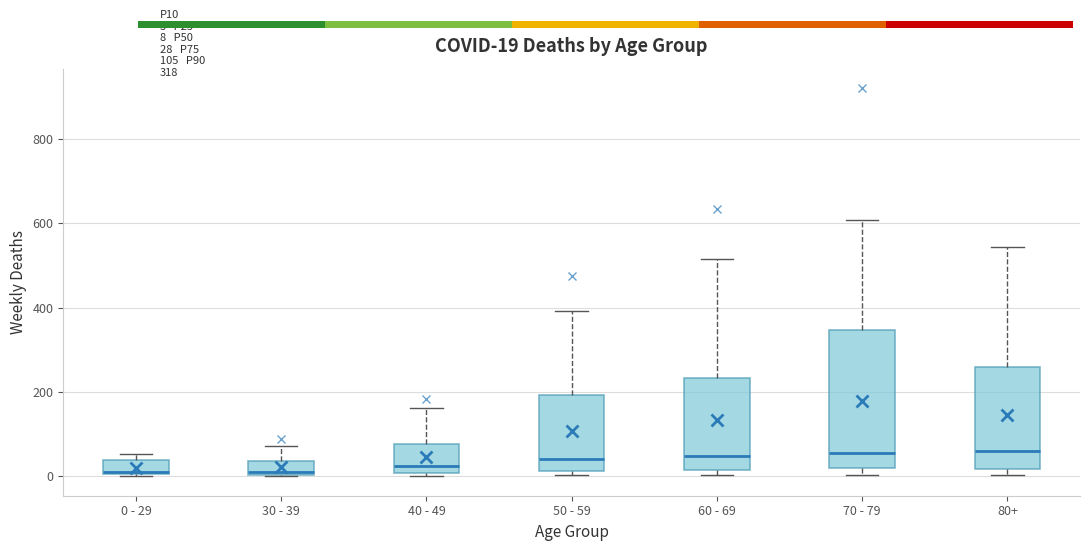

Comparing the boxes themselves (not the whiskers), which one is the tallest?

70 - 79